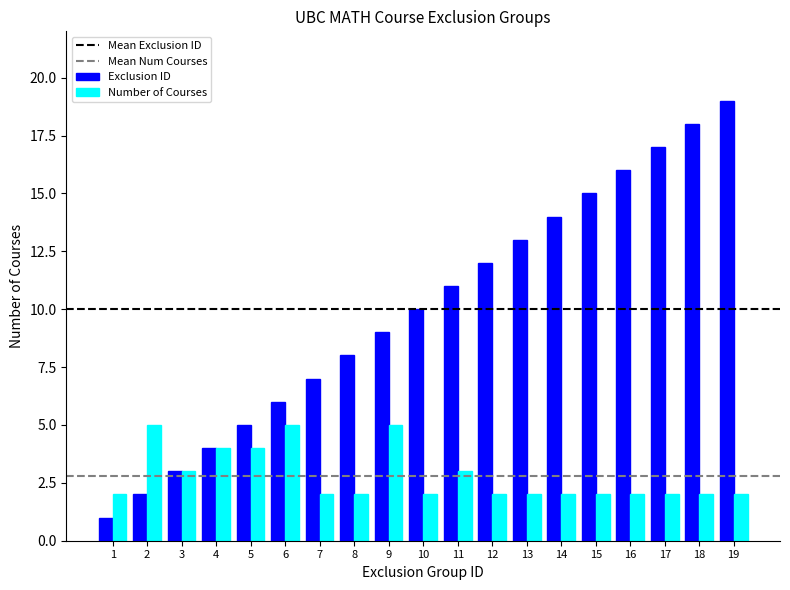

At which category is the sum across all series the highest?

19